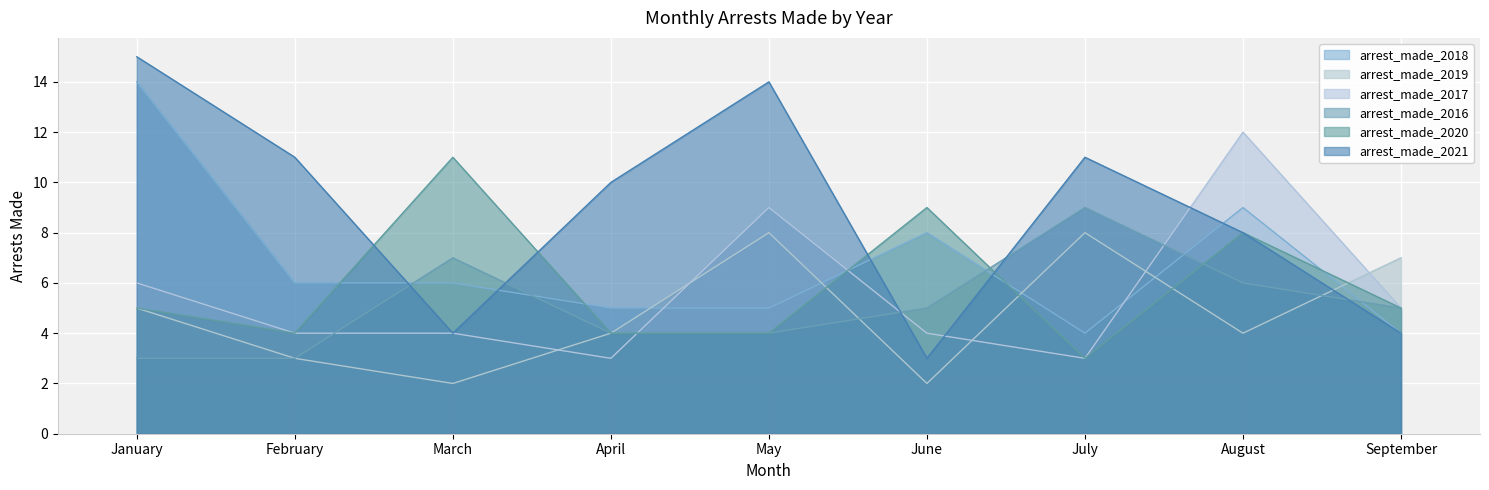

How many data points does each series have?

9